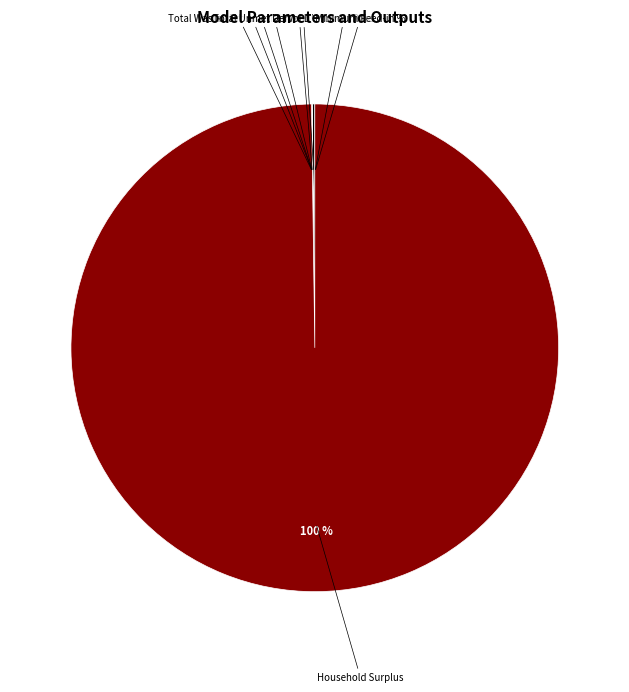

To the nearest percent, what is the average slice percentage?

11%